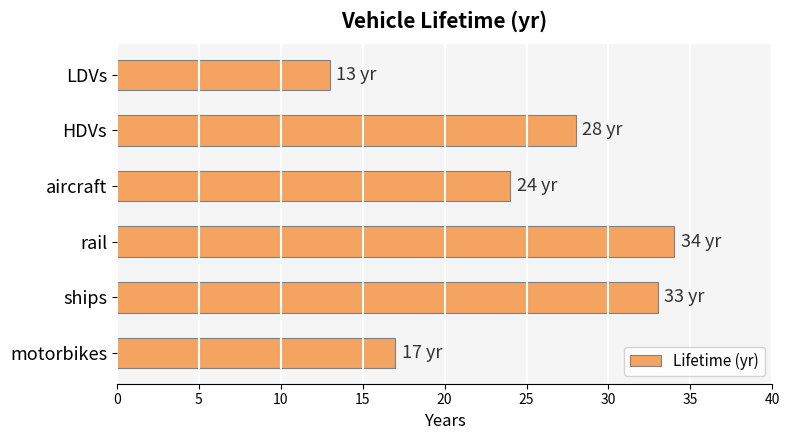

What is the label of the 2nd bar from the top?

HDVs